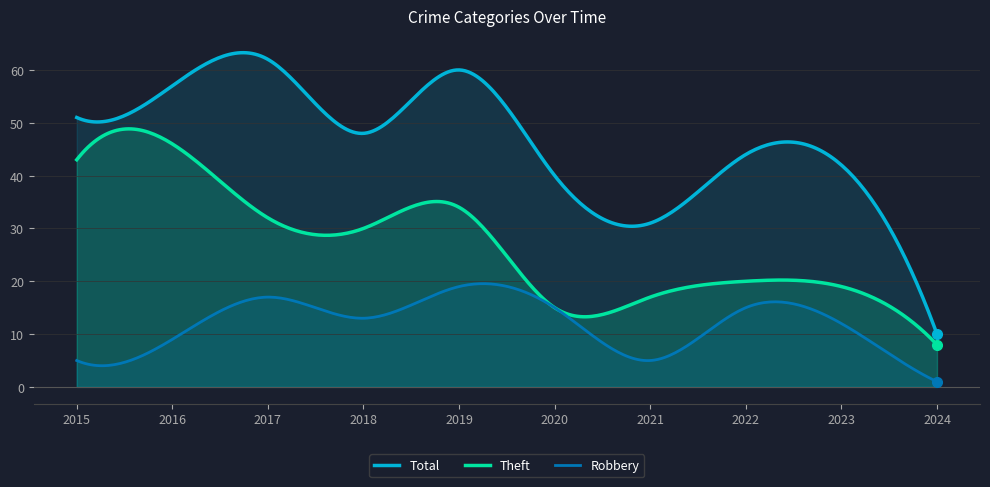

How many interior local peaks does the Theft series have?

3